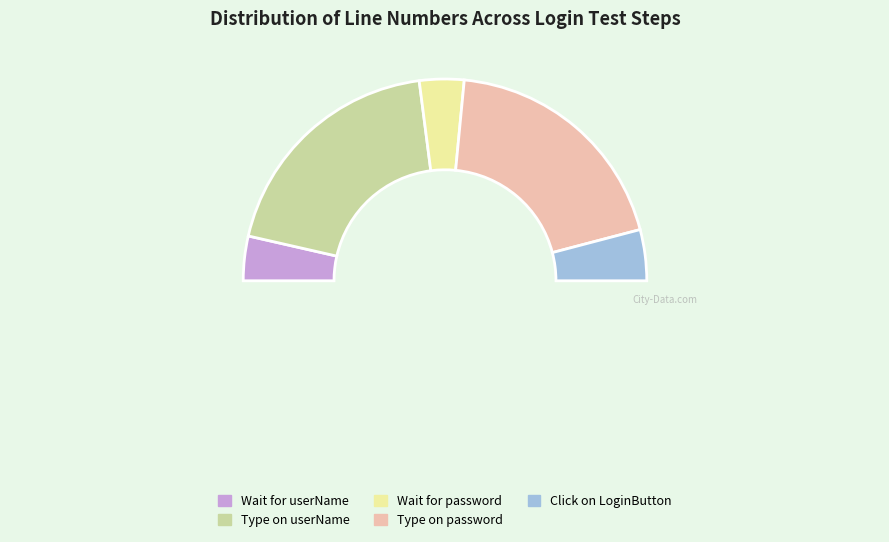

Rank the categories by value from lowest to highest.

Wait for userName, Wait for password, Click on LoginButton, Type on userName, Type on password